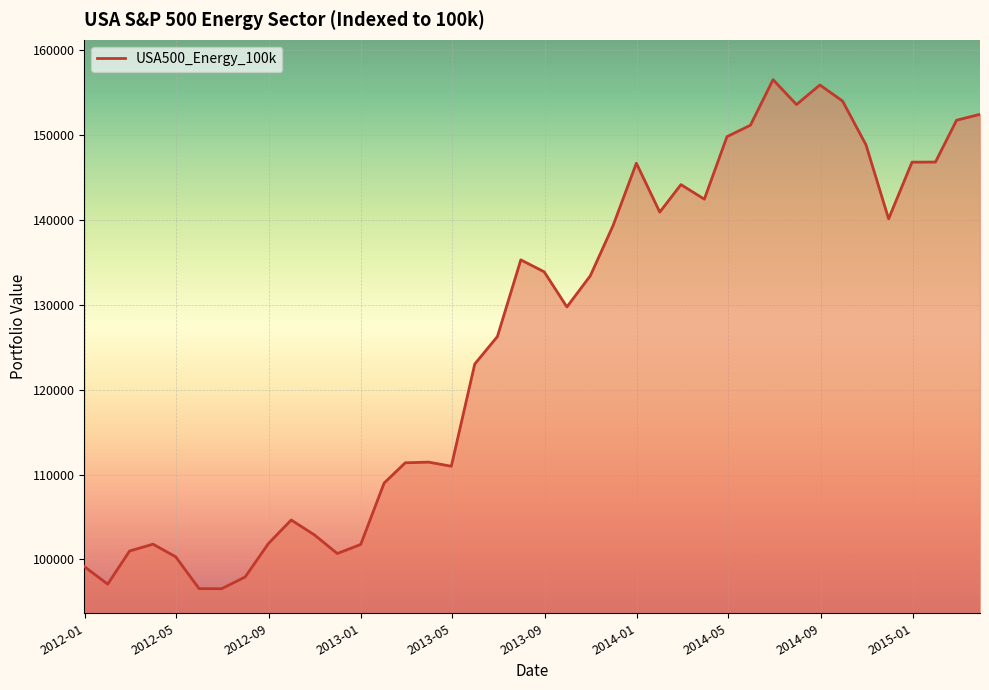

What is the maximum value shown in the chart?

156552.3